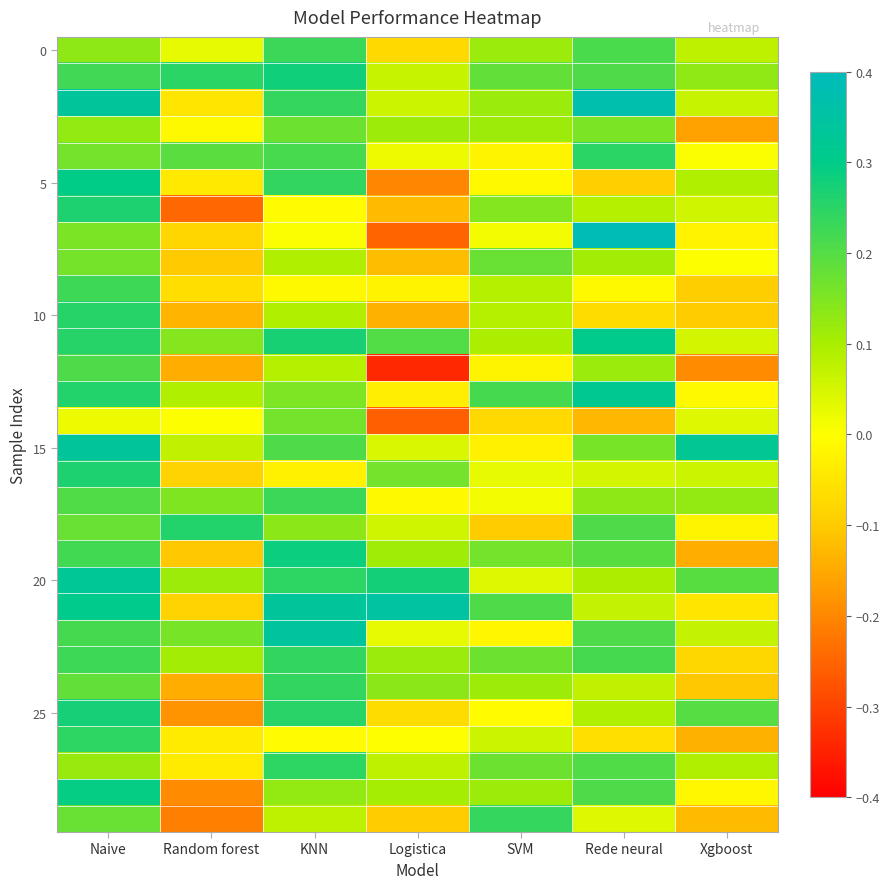

At how many categories does at least one series exceed 0?

7